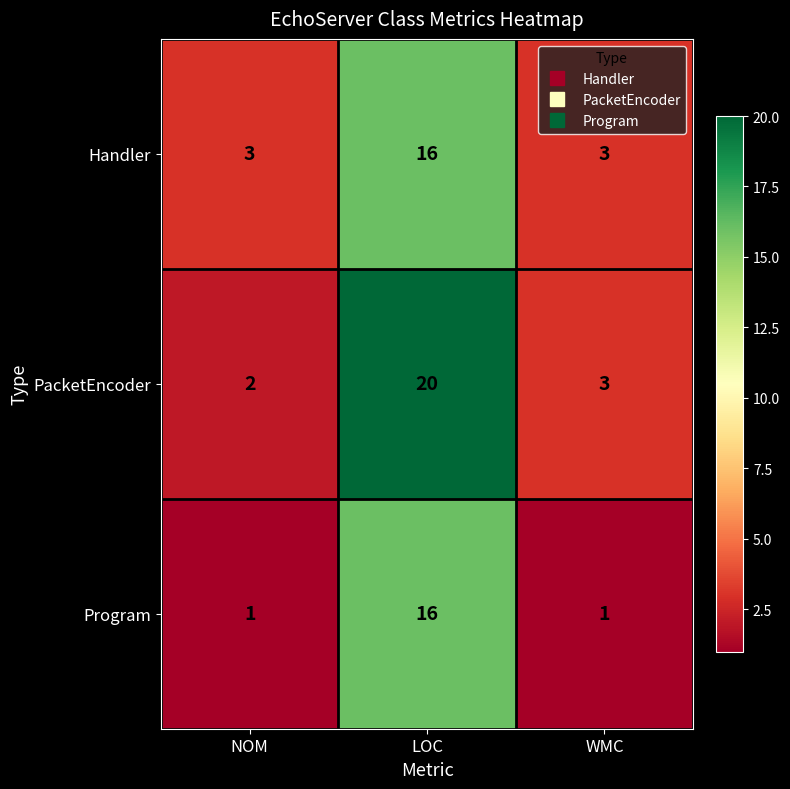

What is the greatest value displayed?

20